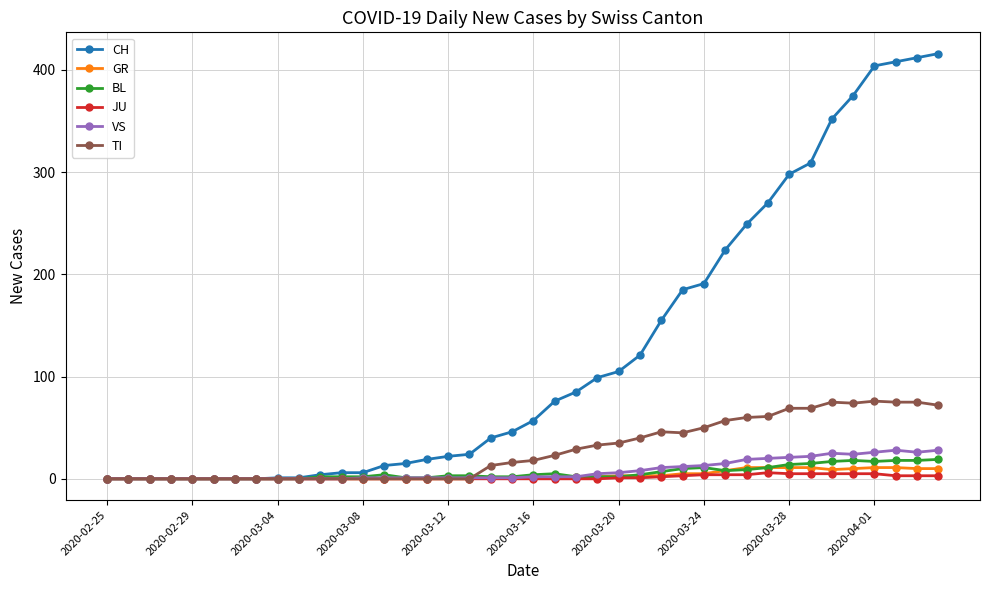

Which series has the widest spread of values?

CH